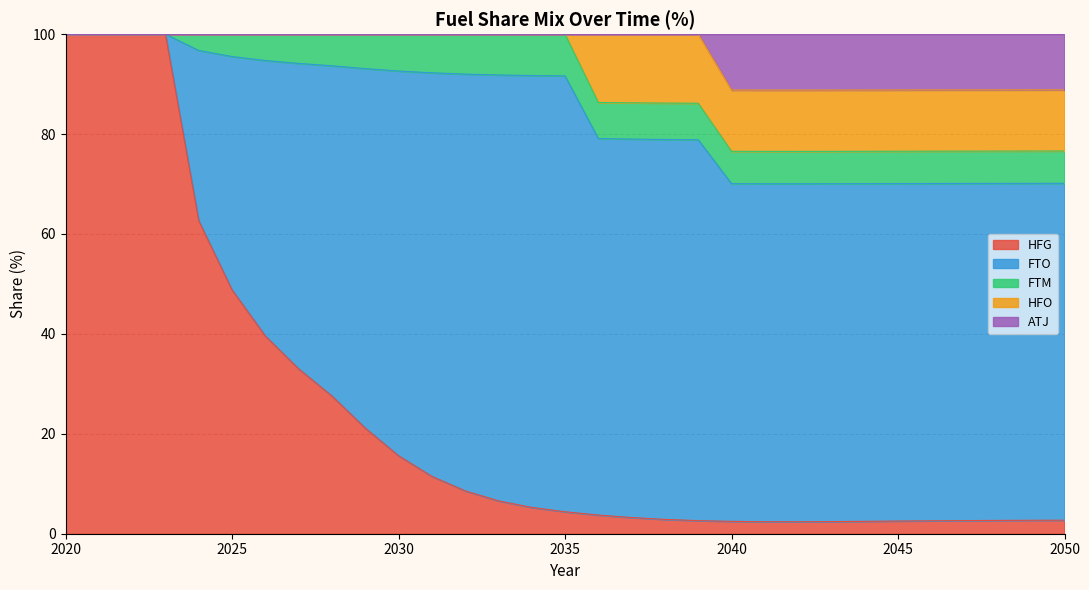

How many series are shown in this chart?

5